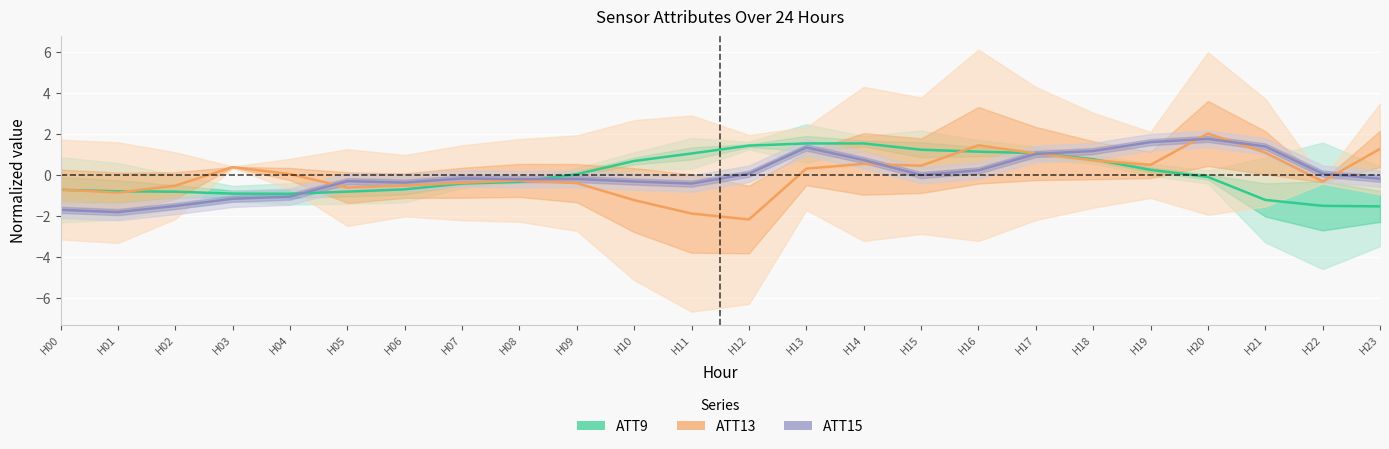

At which category does ATT15 reach its first local peak?

H05